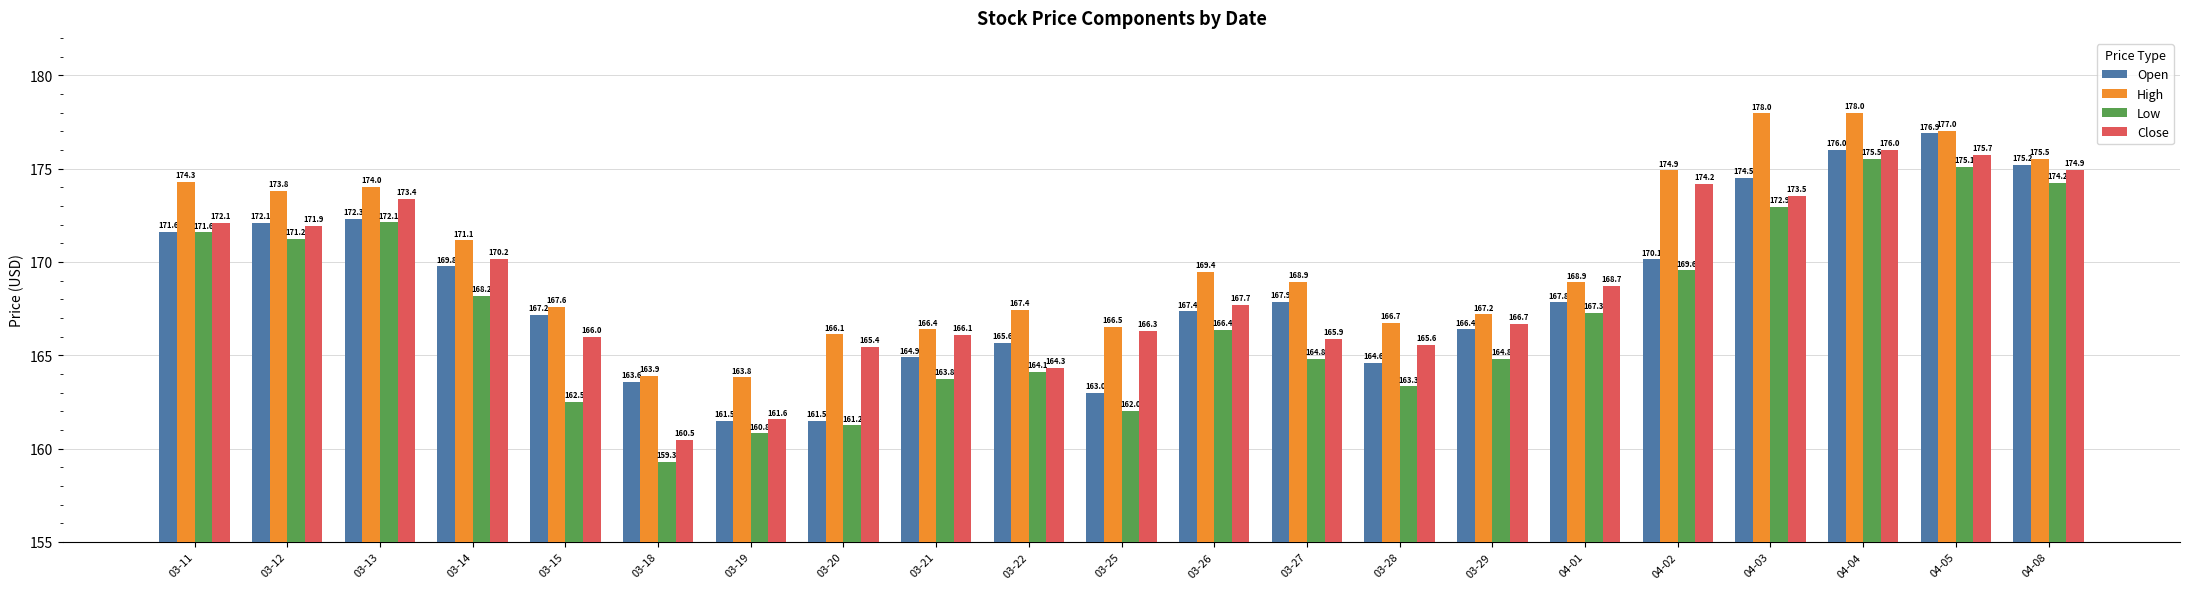

Is it true that Low equals 164.8 at 03-29?

True